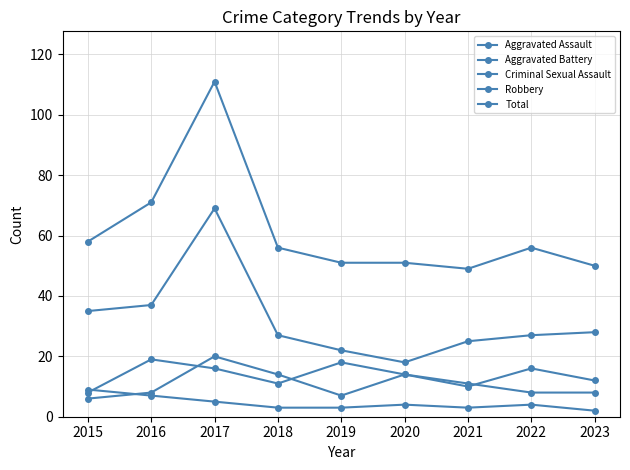

How many distinct data groups are displayed?

5